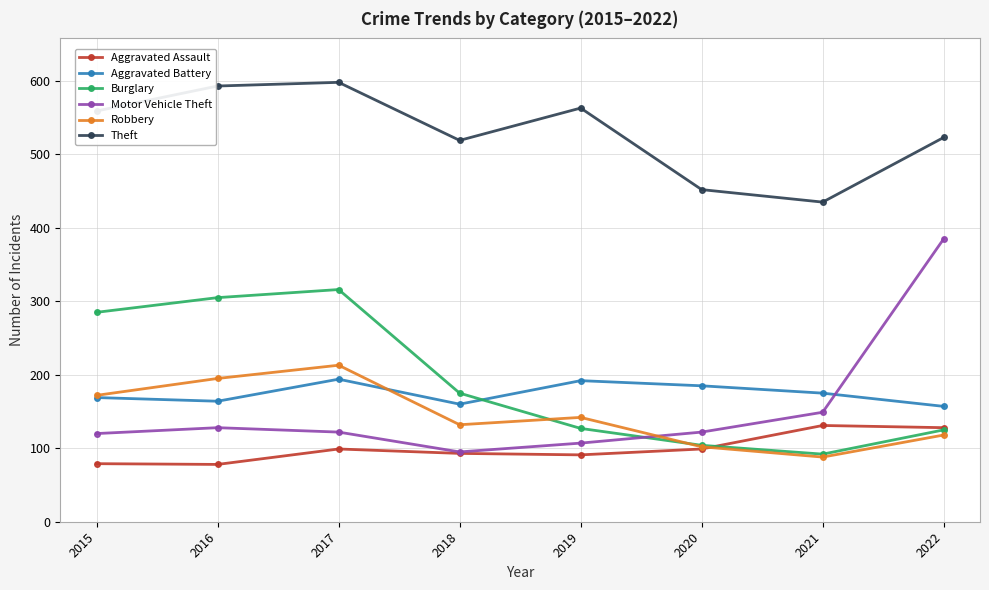

In Robbery, how many points are lower than both neighbors (excluding endpoints)?

2